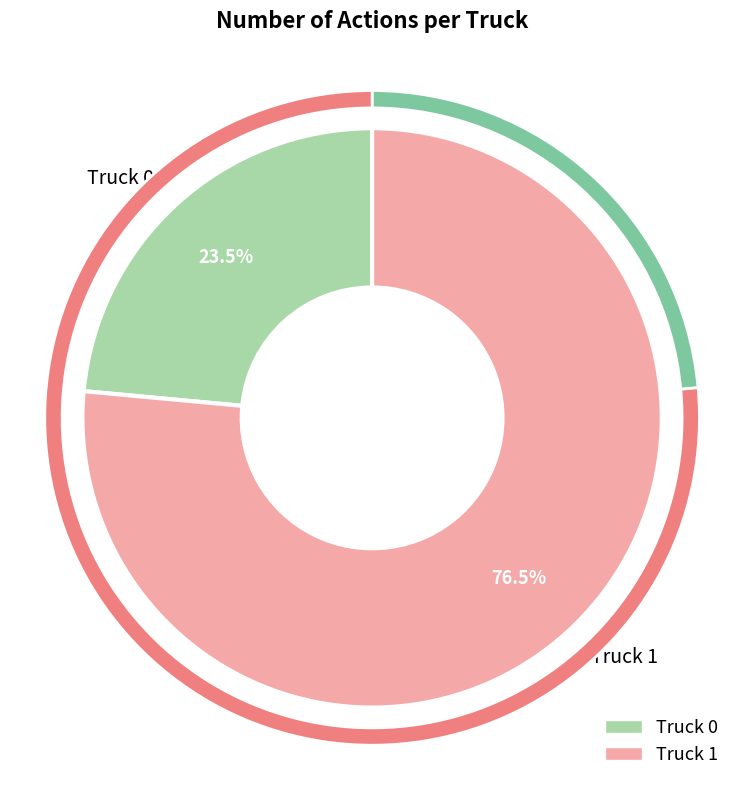

The Truck 1 slice represents 76% of the pie. True or false?

True